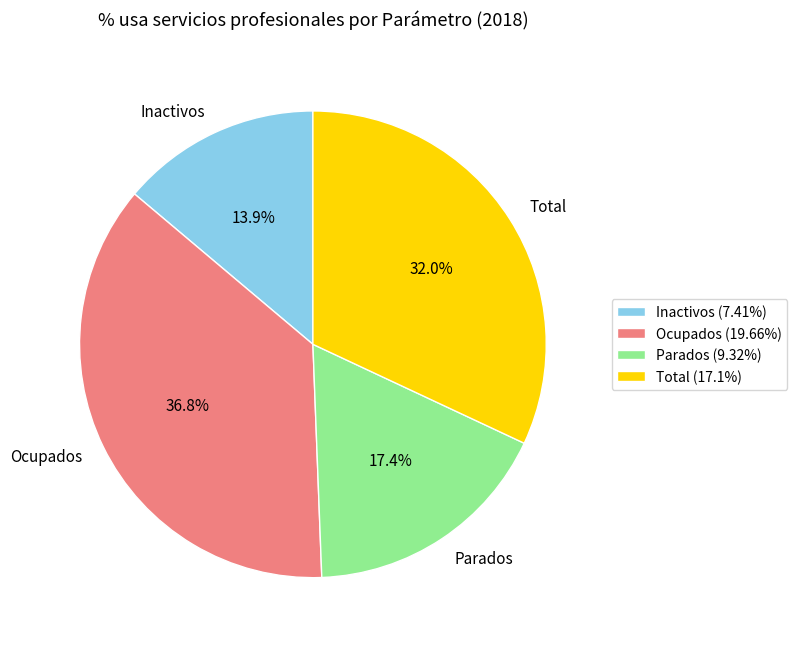

Is there any slice that represents more than half of the pie?

No